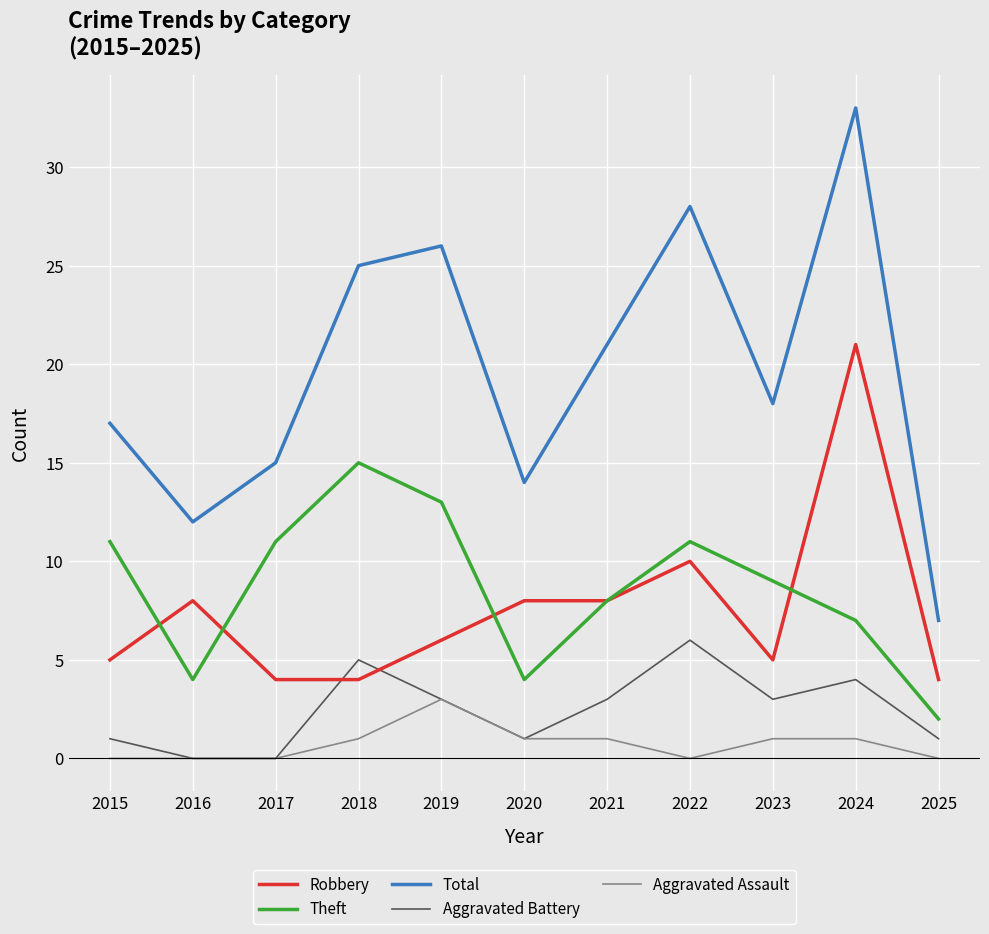

How many interior local peaks does the Aggravated Battery series have?

3